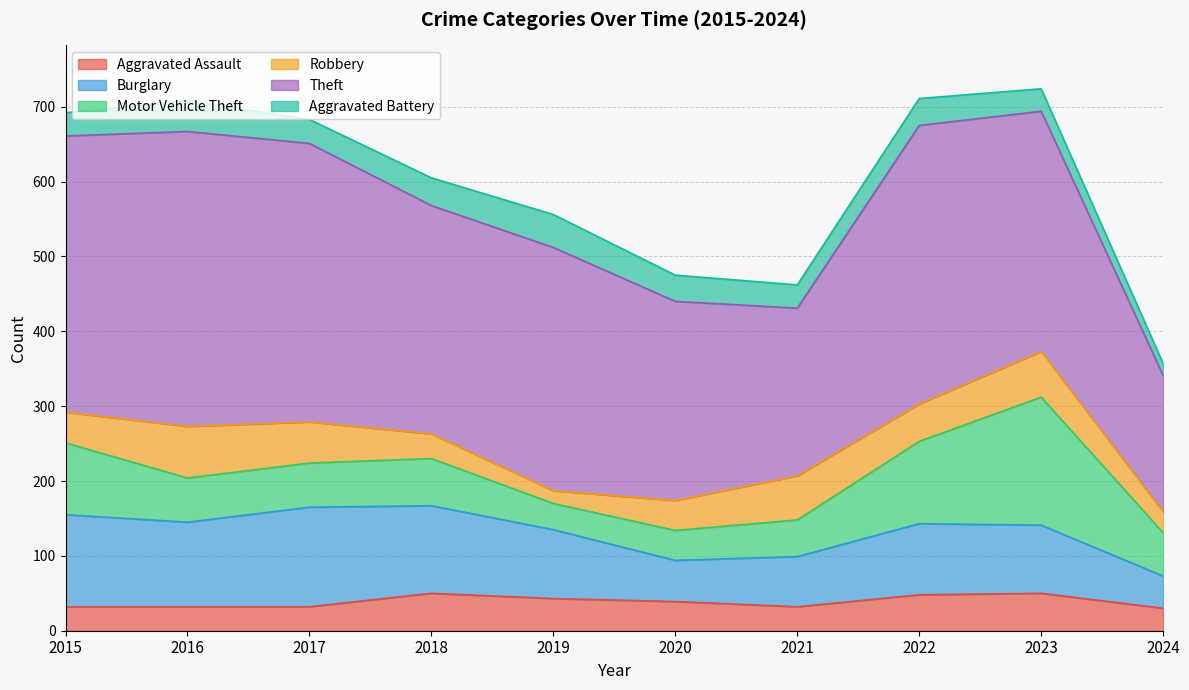

What are all the series names shown in the legend?

Aggravated Assault, Burglary, Motor Vehicle Theft, Robbery, Theft, Aggravated Battery